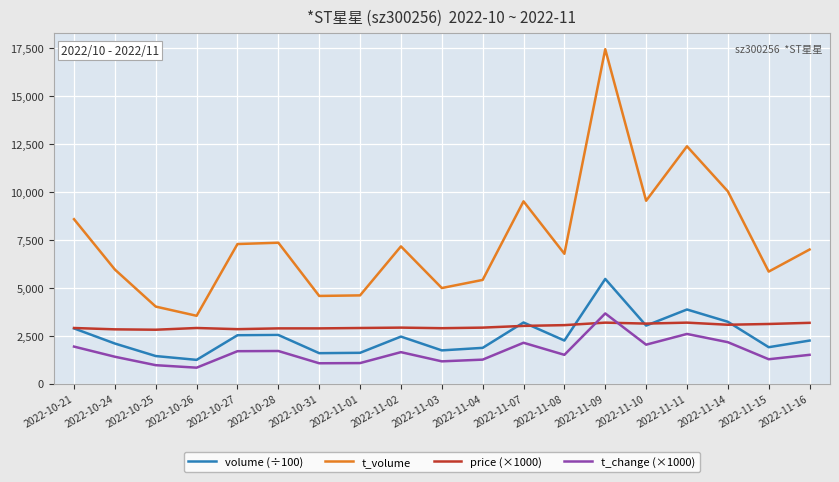

What is the smallest value displayed?

830.0